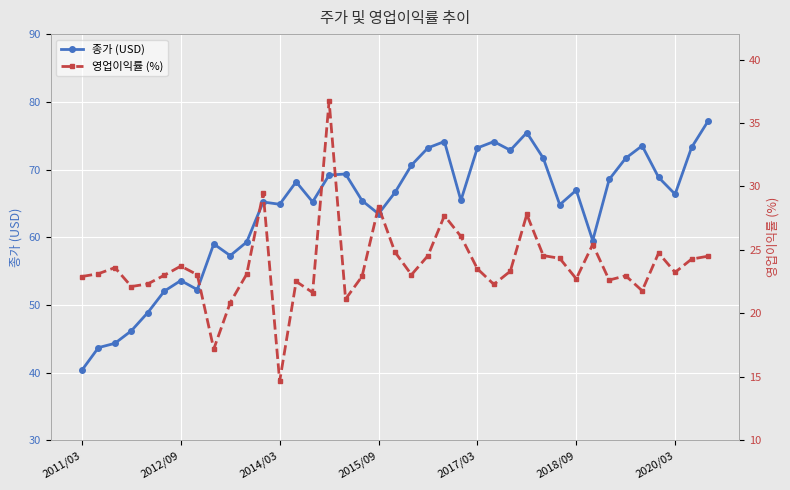

What is the difference between the maximum and minimum values in the 영업이익률 (%) series?

22.1